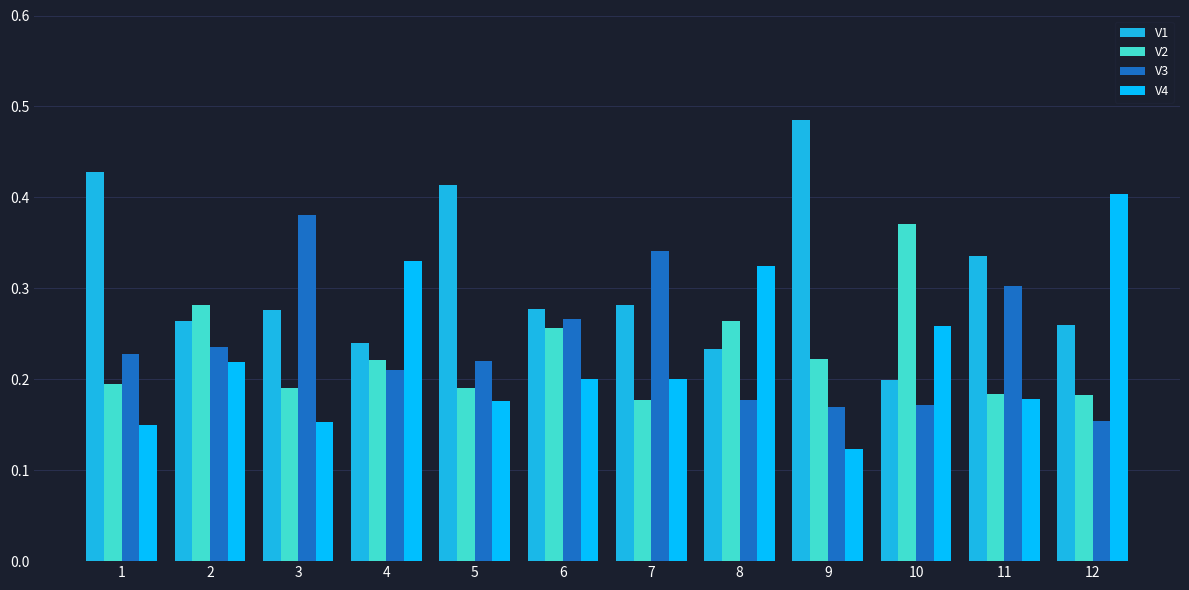

How many bars are there in total?

48